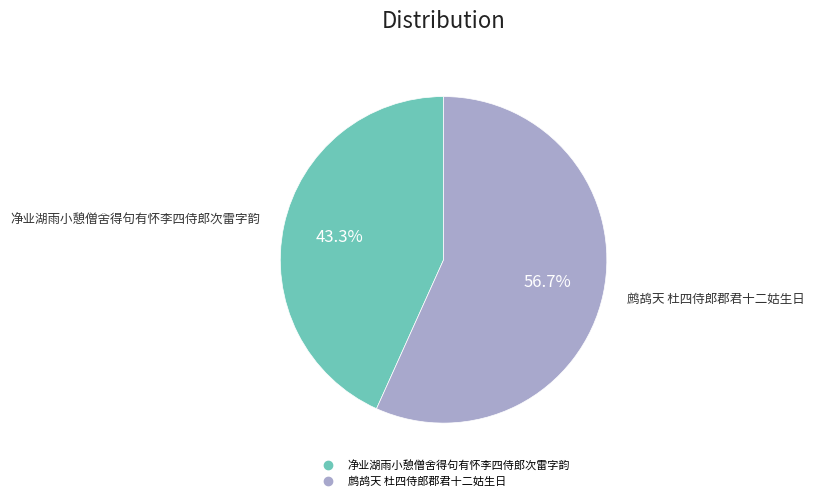

To the nearest percent, what is the average slice percentage?

50%